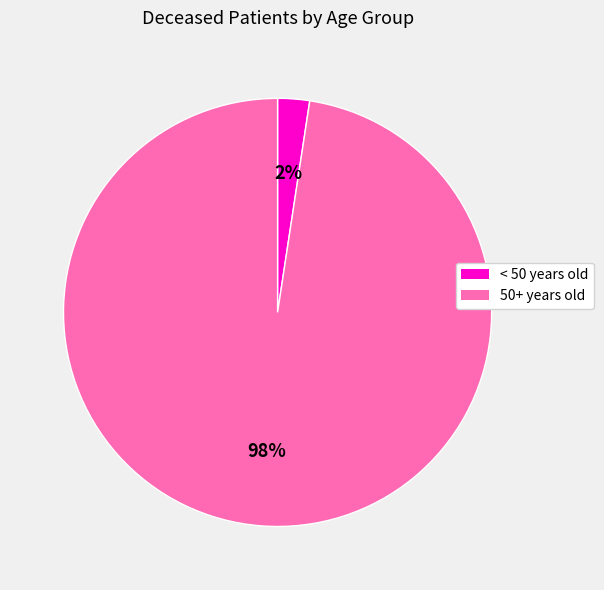

Is there a majority slice in this chart?

Yes